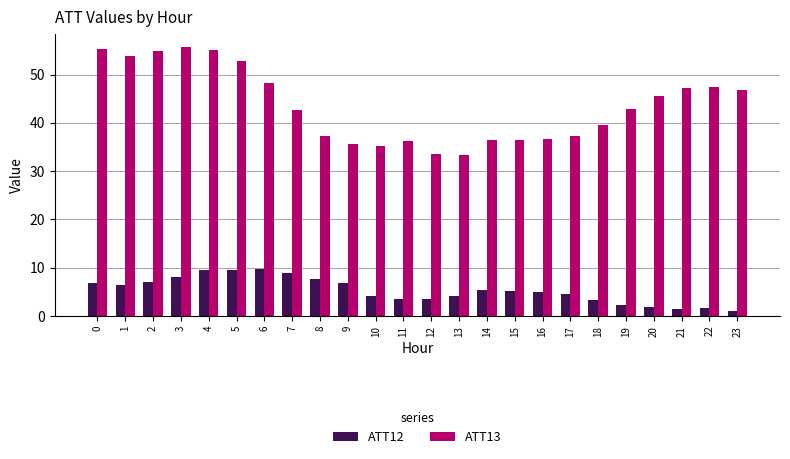

Which series has the largest total across all categories?

ATT13